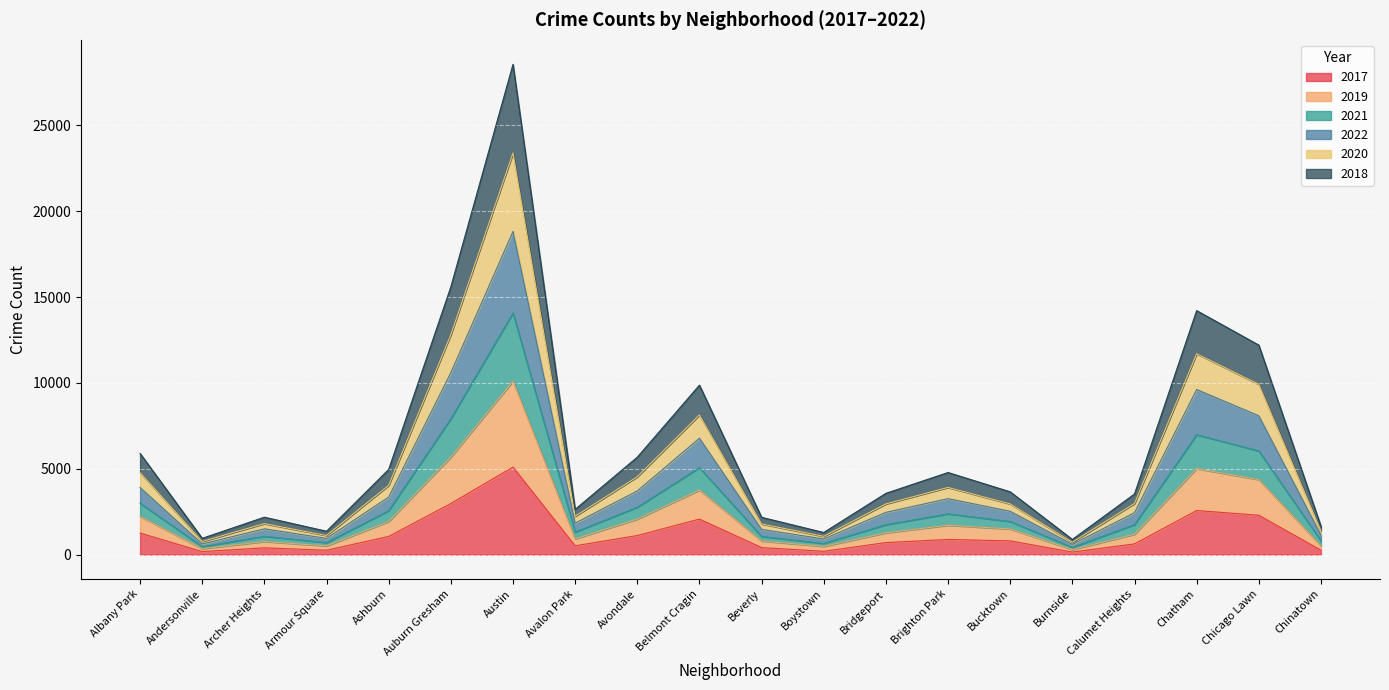

True or false: 2018 and 2020 cross at least once.

False